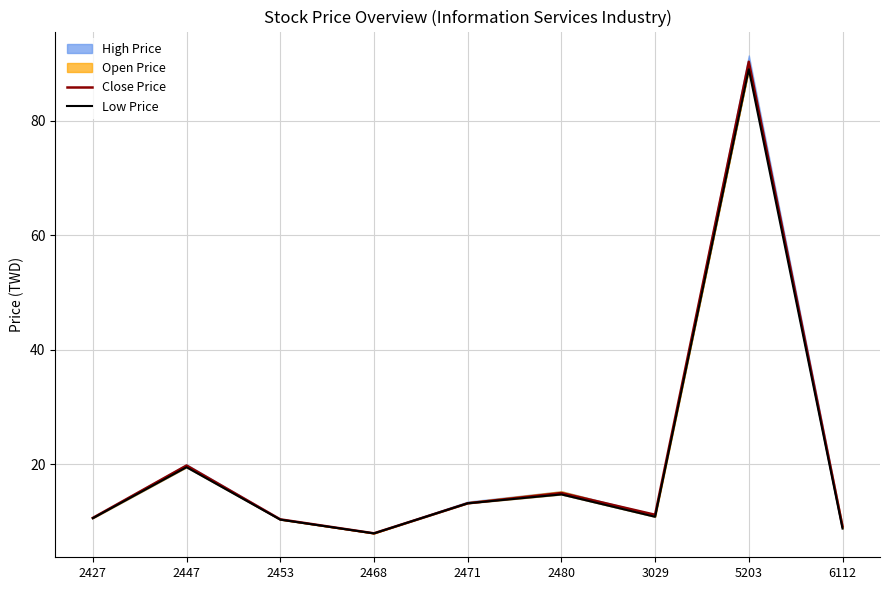

True or false: Close Price has more than 1 points higher than both neighbors.

True